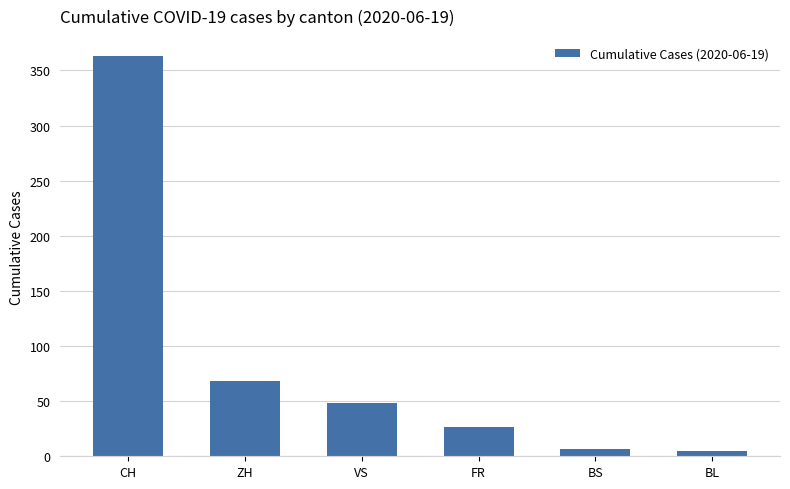

What is the label of the 6th bar from the left?

BL